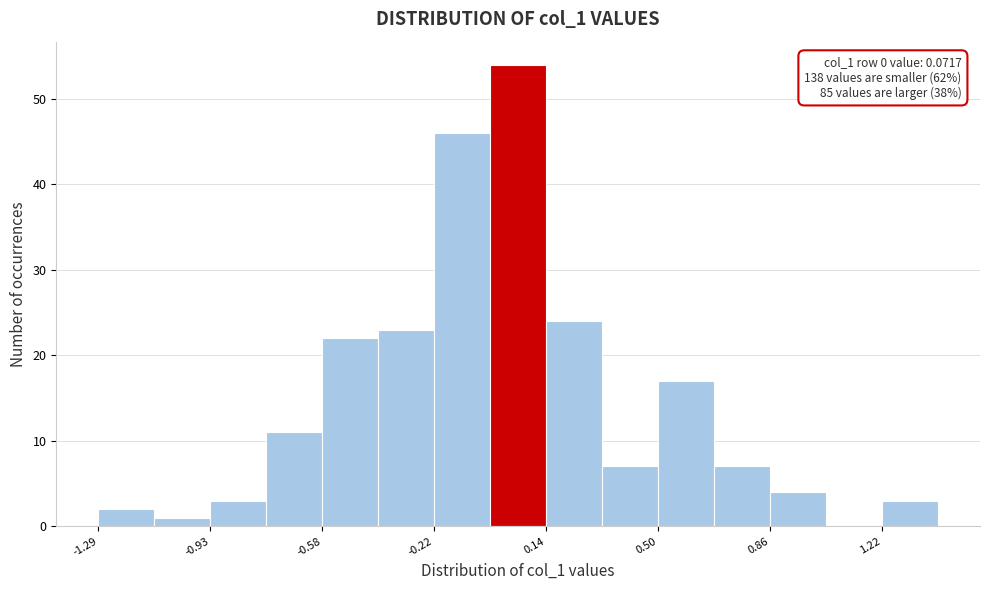

Read against the x-axis, roughly where is the centre of the tallest bar?

0.05